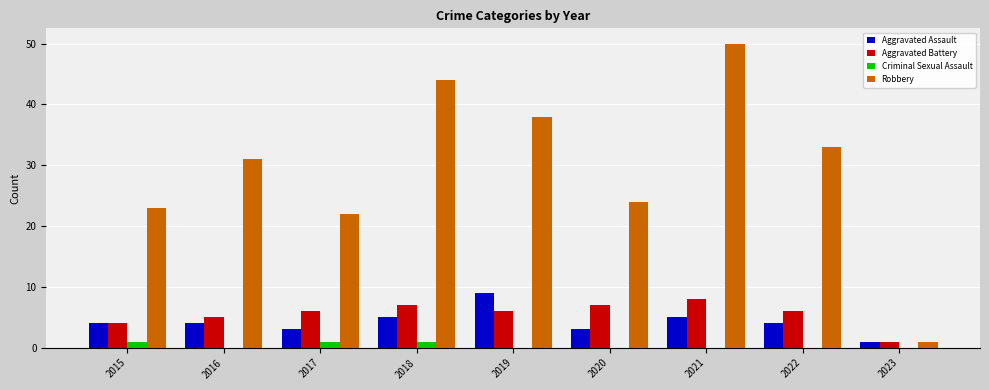

Are the bars grouped side by side (vs. stacked)?

Yes